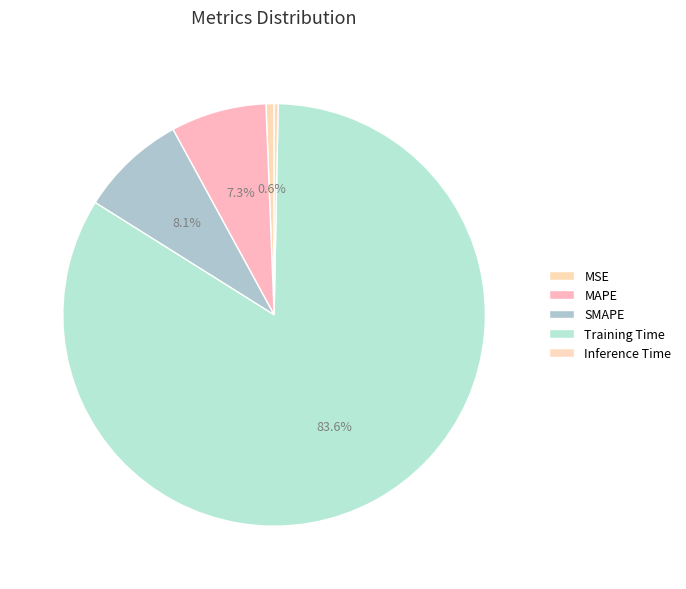

To the nearest percent, what is the average slice percentage?

20%